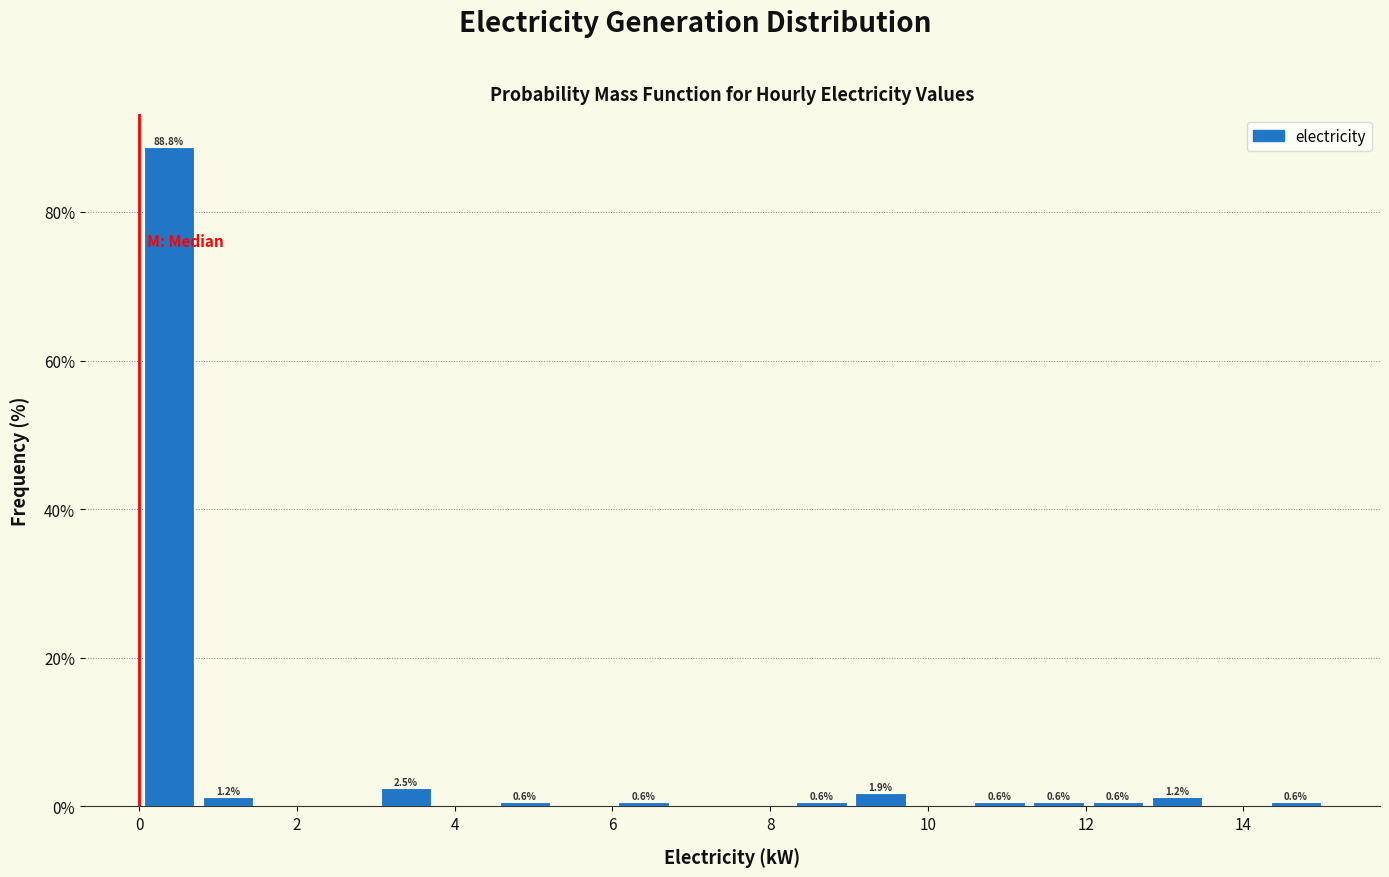

Read against the x-axis, roughly where is the centre of the tallest bar?

0.4